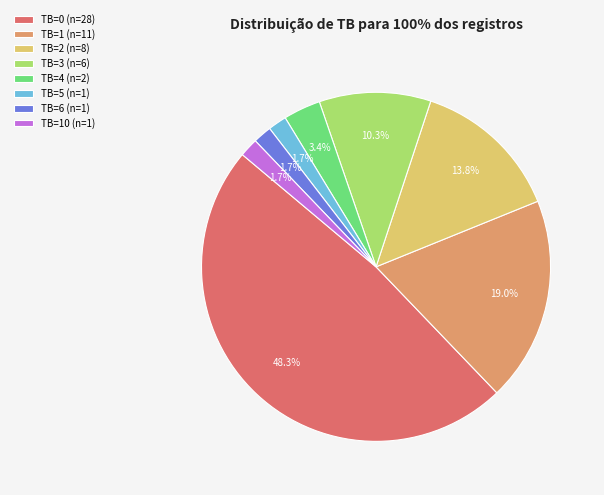

Approximately how many times larger is the value at TB=4 (n=2) compared to TB=10 (n=1)?

2.0